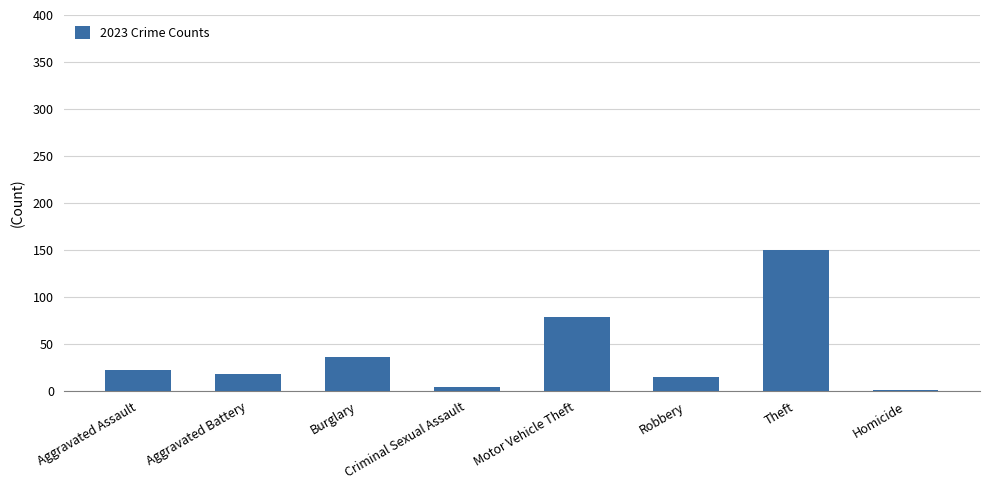

The value at Motor Vehicle Theft is 119. True or false?

False